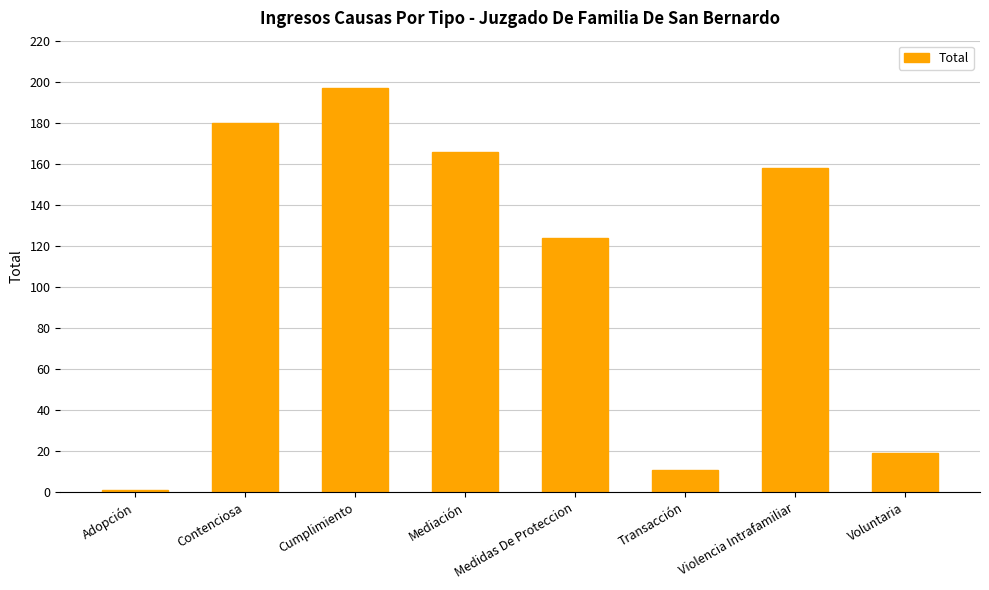

List the labels in order of value, smallest first.

Adopción, Transacción, Voluntaria, Medidas De Proteccion, Violencia Intrafamiliar, Mediación, Contenciosa, Cumplimiento